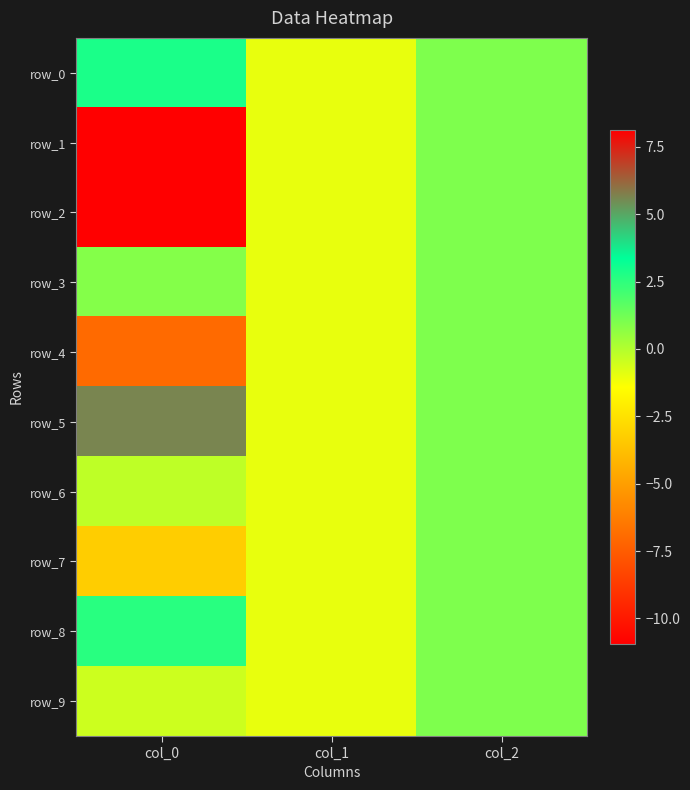

What is the difference between the maximum and minimum values in the row_4 series?

7.9